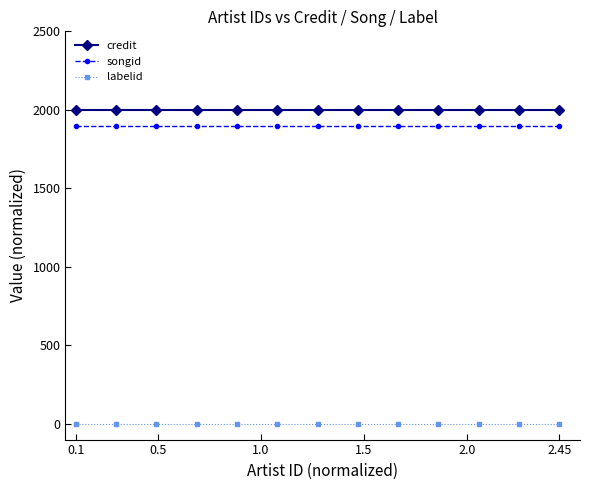

True or false: credit and songid intersect in this chart.

False